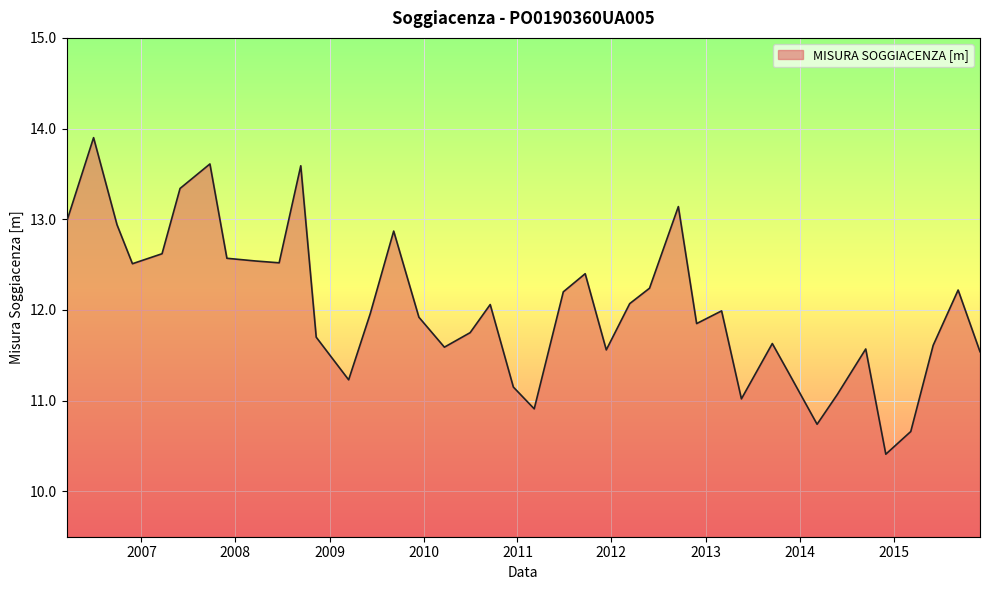

What is the greatest value displayed?

13.9